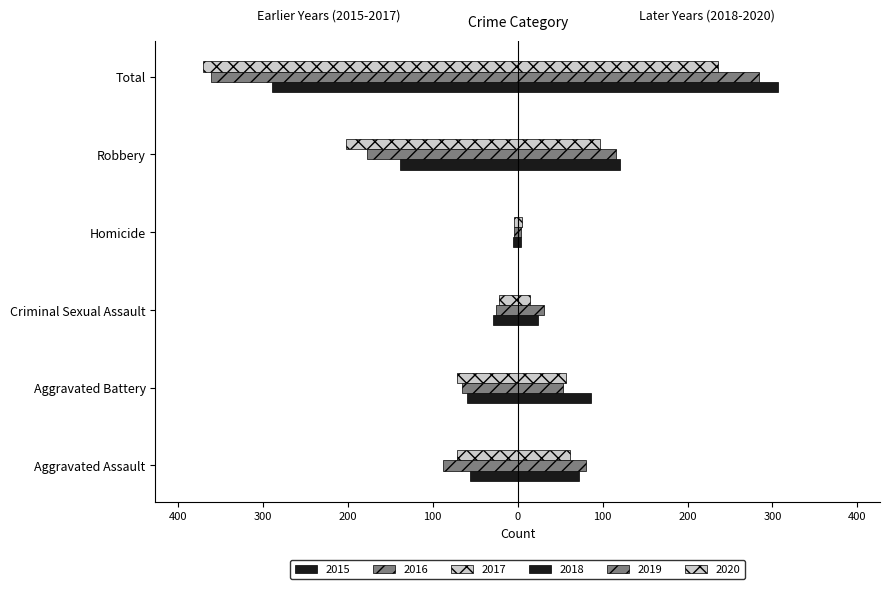

What is the label of the 2nd bar from the right?

Robbery